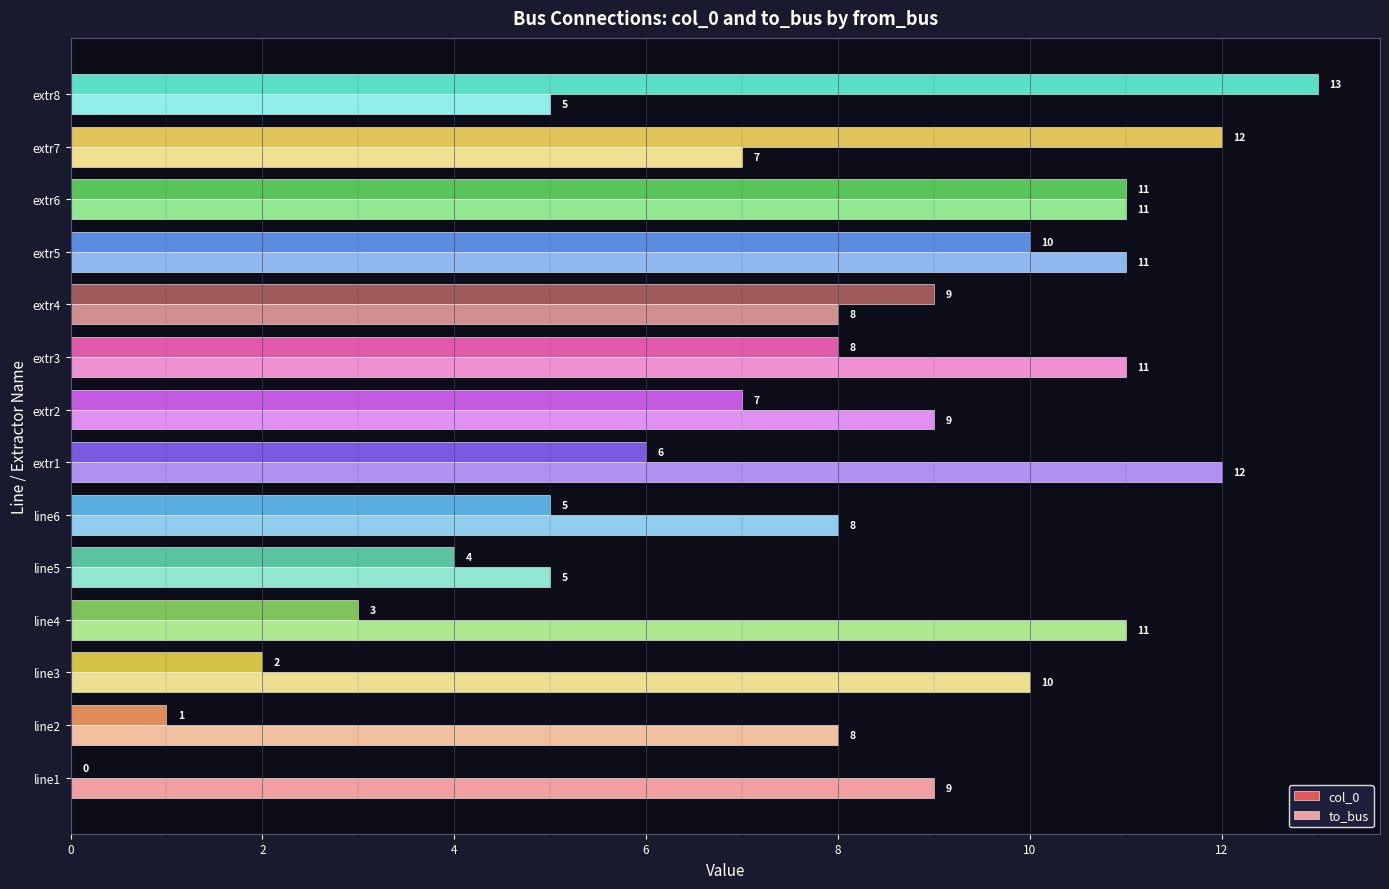

Between line6 and extr7, which series saw the biggest shift?

col_0